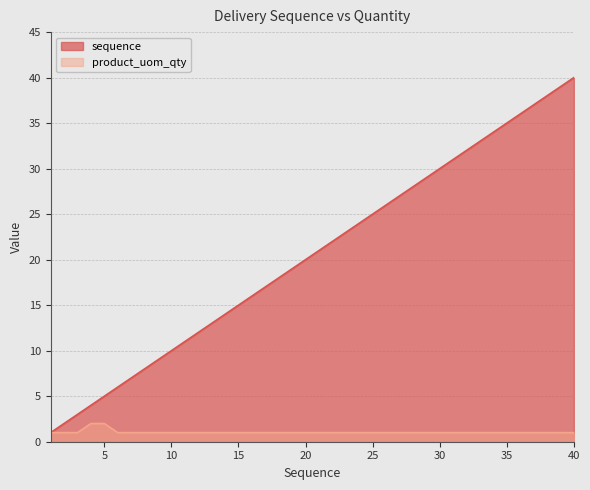

True or false: sequence and product_uom_qty intersect in this chart.

False